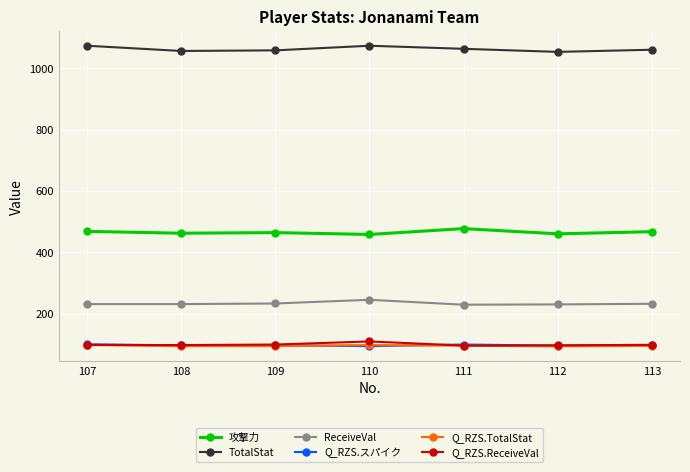

True or false: TotalStat and Q_RZS.TotalStat cross at least once.

False